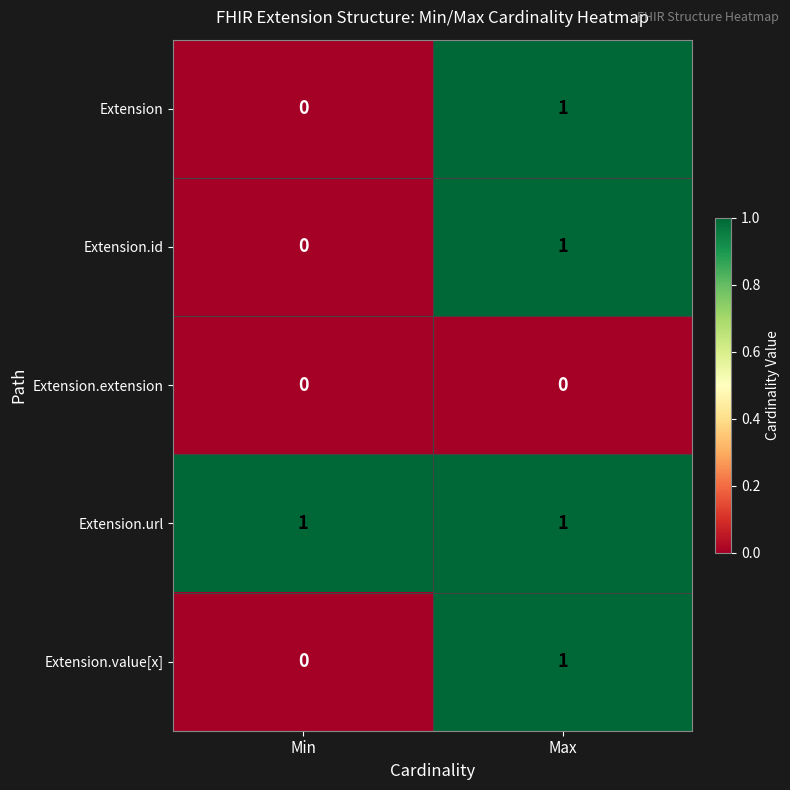

List the labels in order of Extension.id value, smallest first.

Min, Max